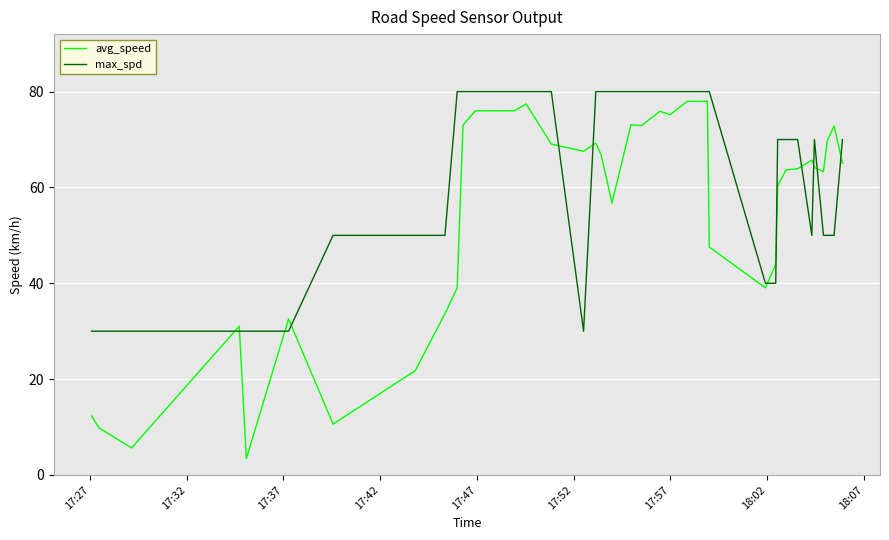

Which series has the widest spread of values?

avg_speed